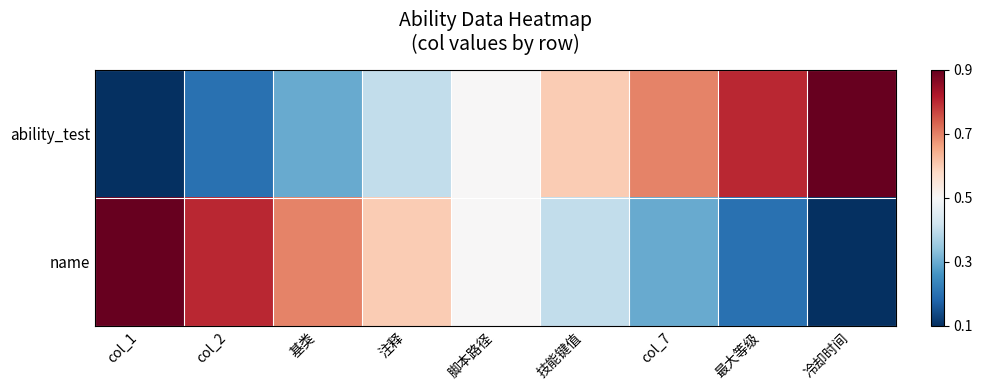

Which series has the largest range (max minus min)?

ability_test